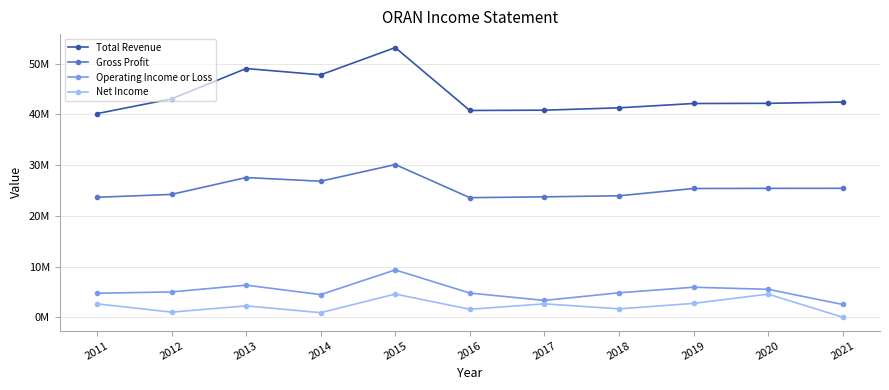

At which label does Net Income reach its minimum?

2021